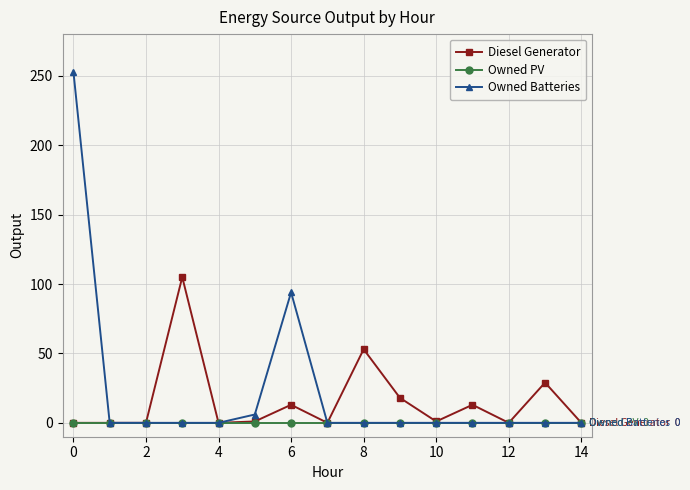

Which series has the largest range (max minus min)?

Owned Batteries